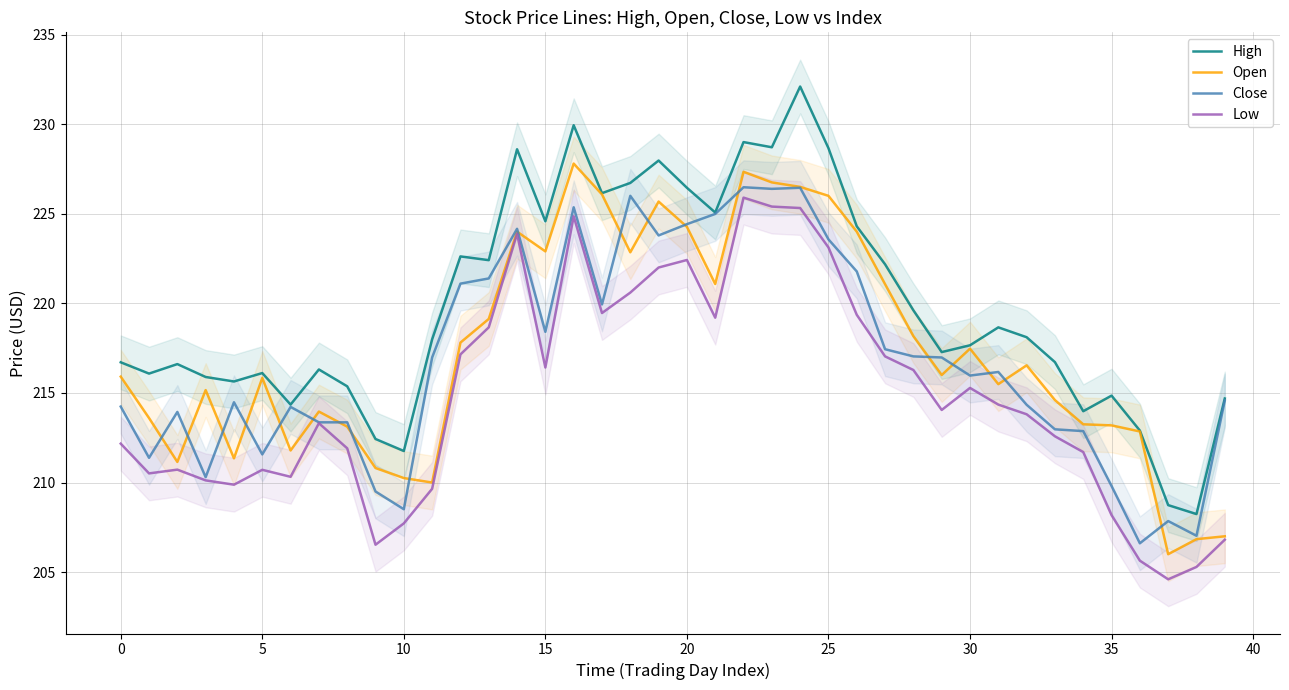

Which category has the lowest value across all series?

37